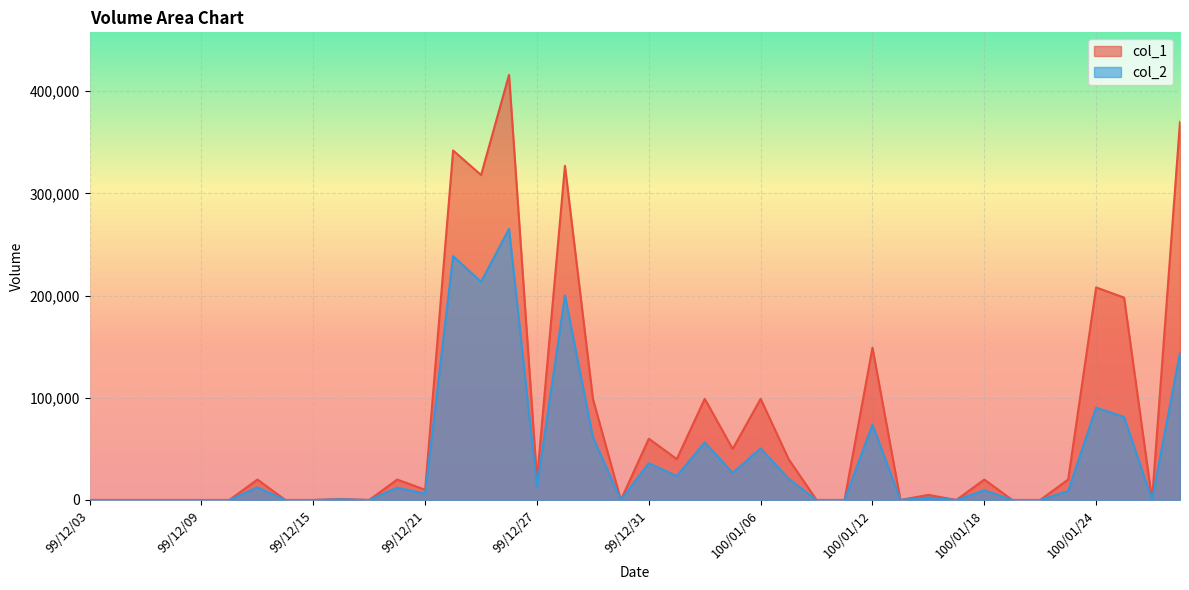

At which label does col_1 reach its peak?

99/12/24